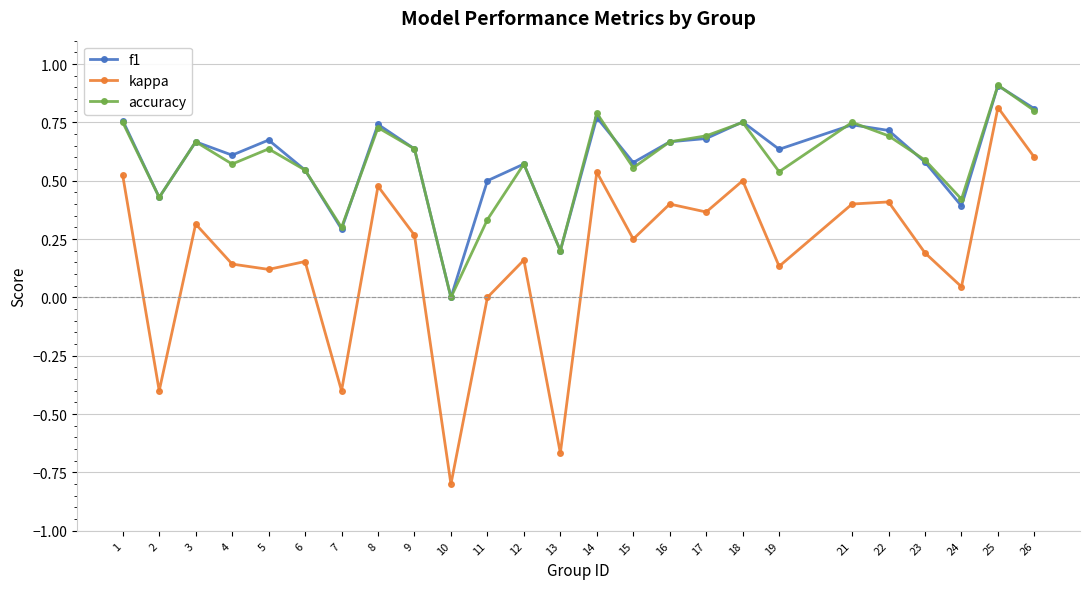

Which series has the widest spread of values?

kappa